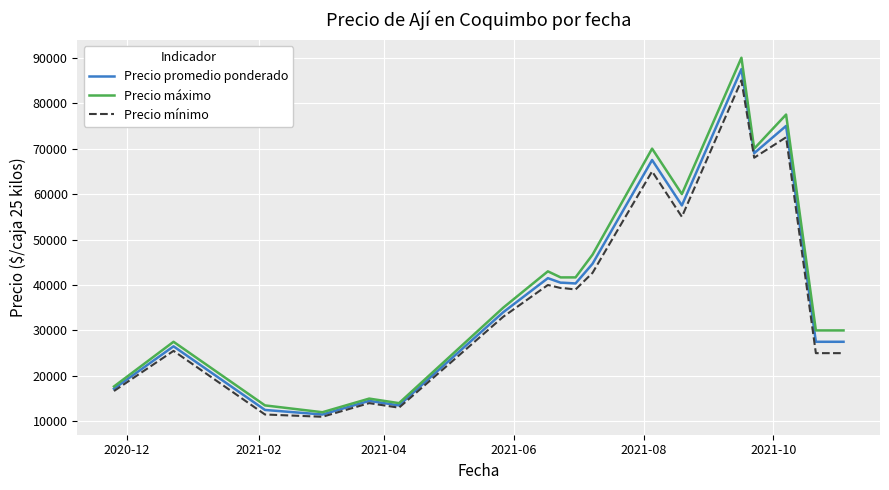

What is the highest value of the Precio máximo series?

90000.0